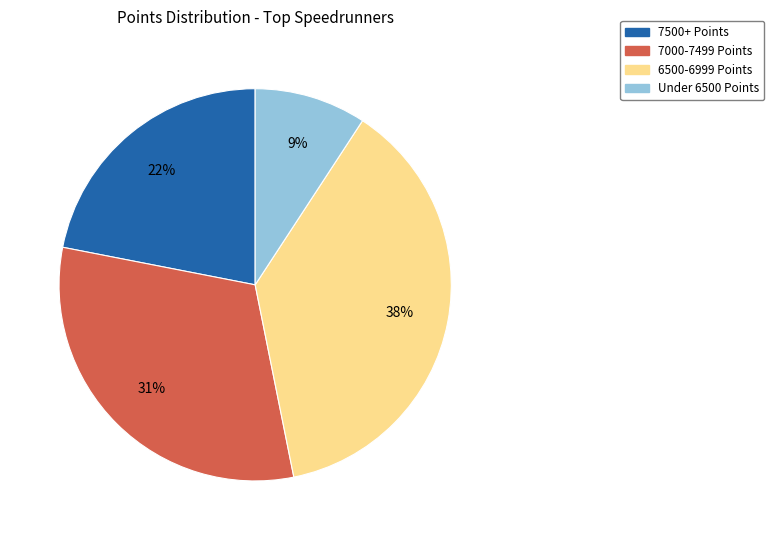

Is there any slice that represents more than half of the pie?

No